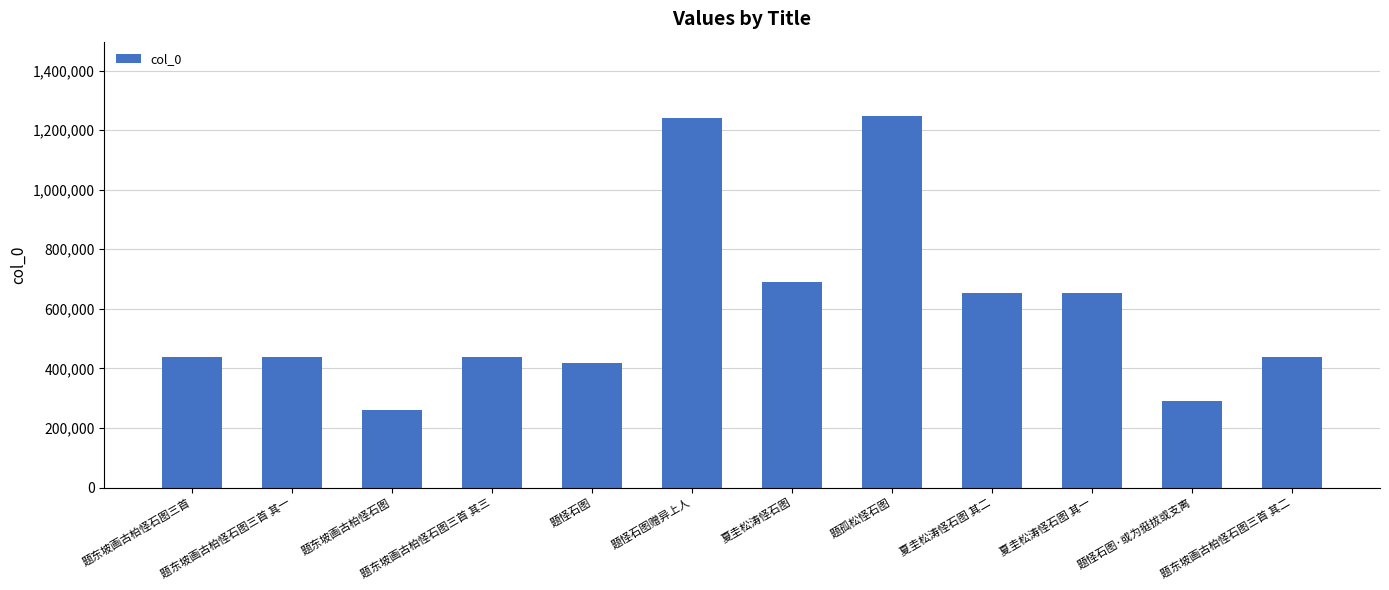

Does the chart contain any negative values?

No